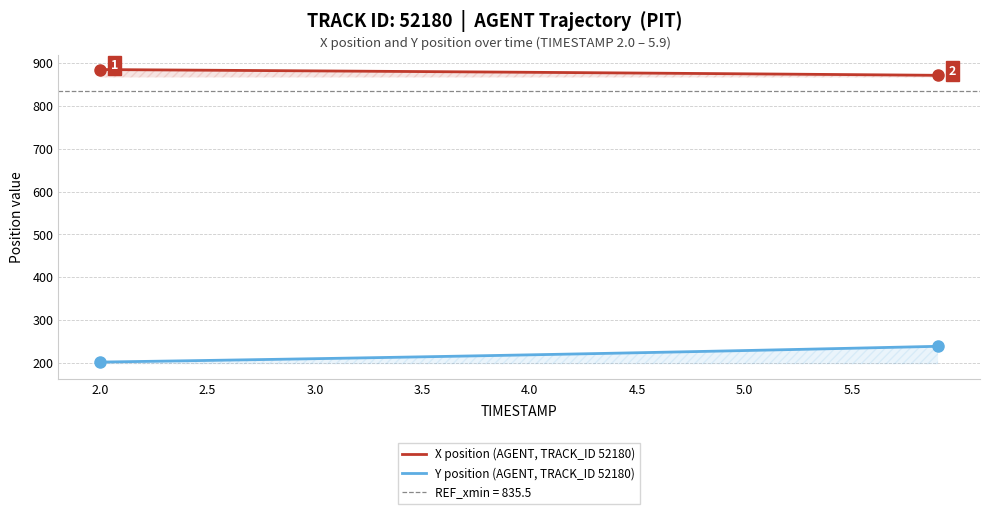

What is the average value of the X position (AGENT, TRACK_ID 52180) series?

878.6